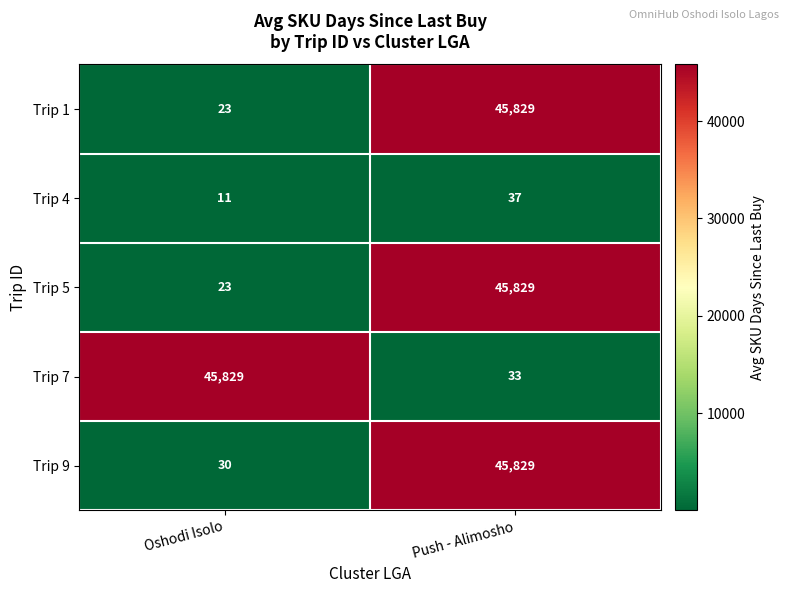

At which label does Trip 4 reach its peak?

Push - Alimosho